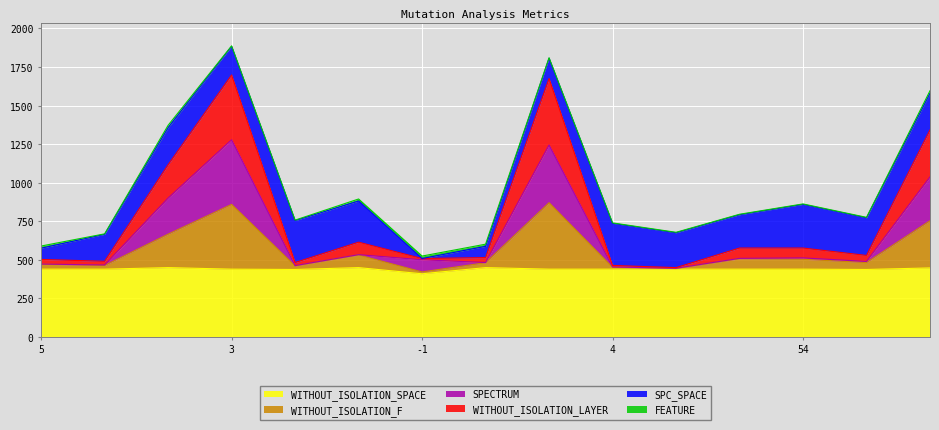

What is the minimum value for WITHOUT_ISOLATION_SPACE?

409